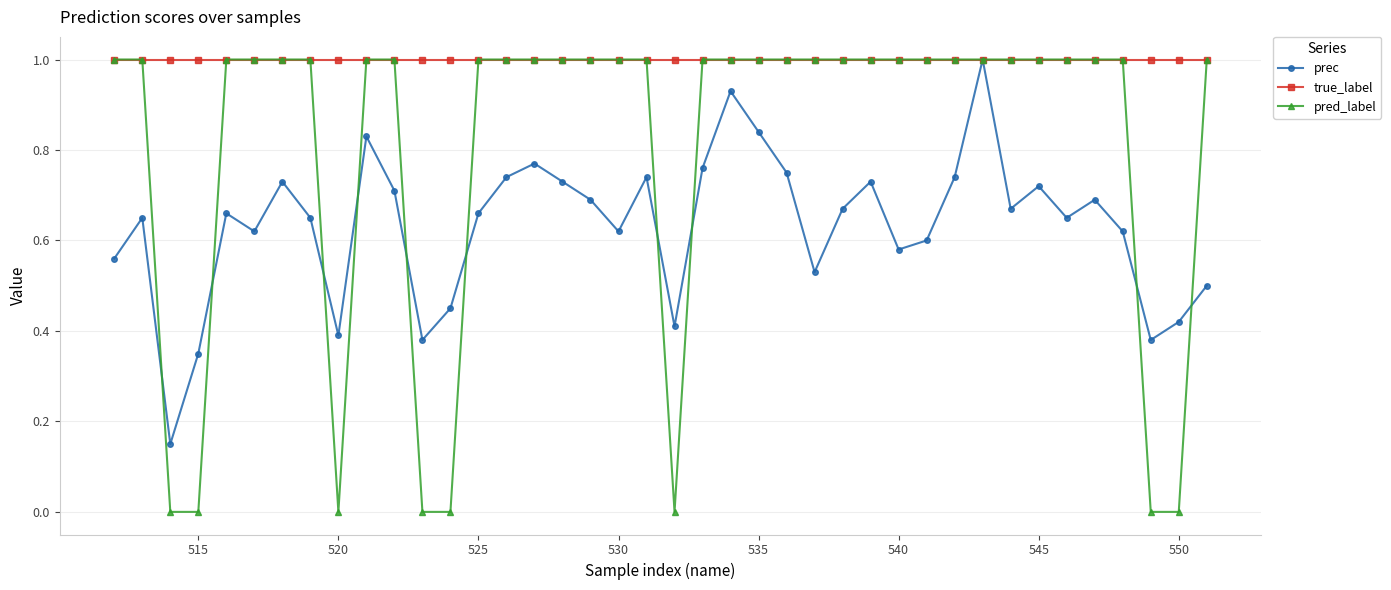

What is the maximum value shown in the chart?

1.0